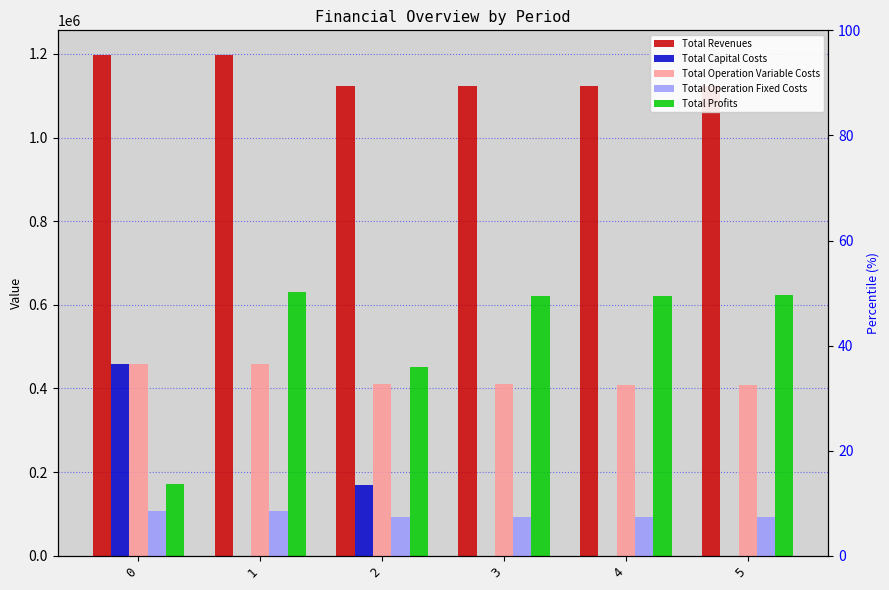

How many values in the Total Capital Costs series exceed 0?

2